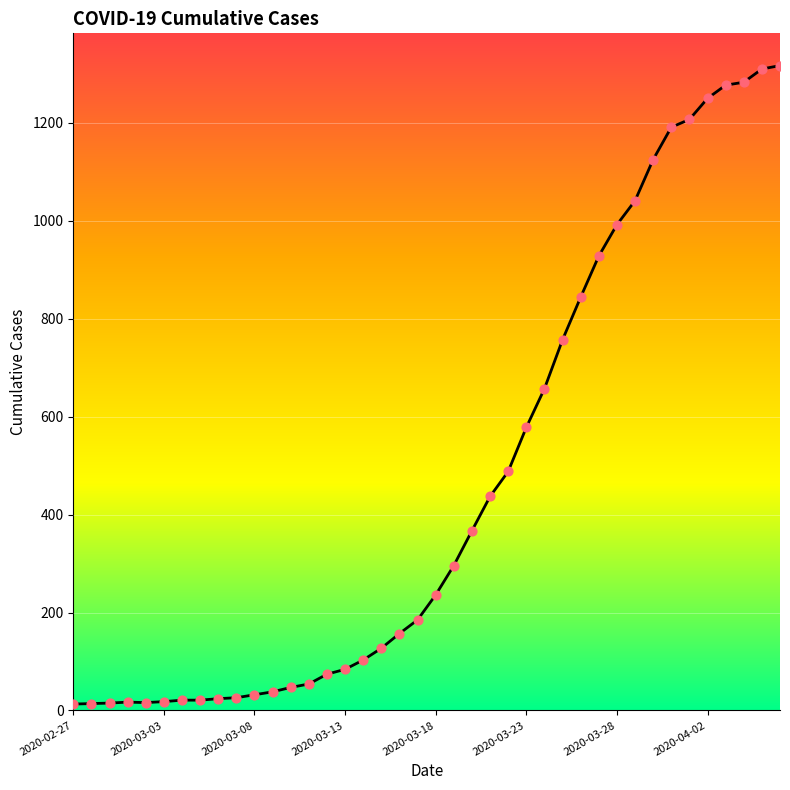

What is the difference between the maximum and minimum values?

1304